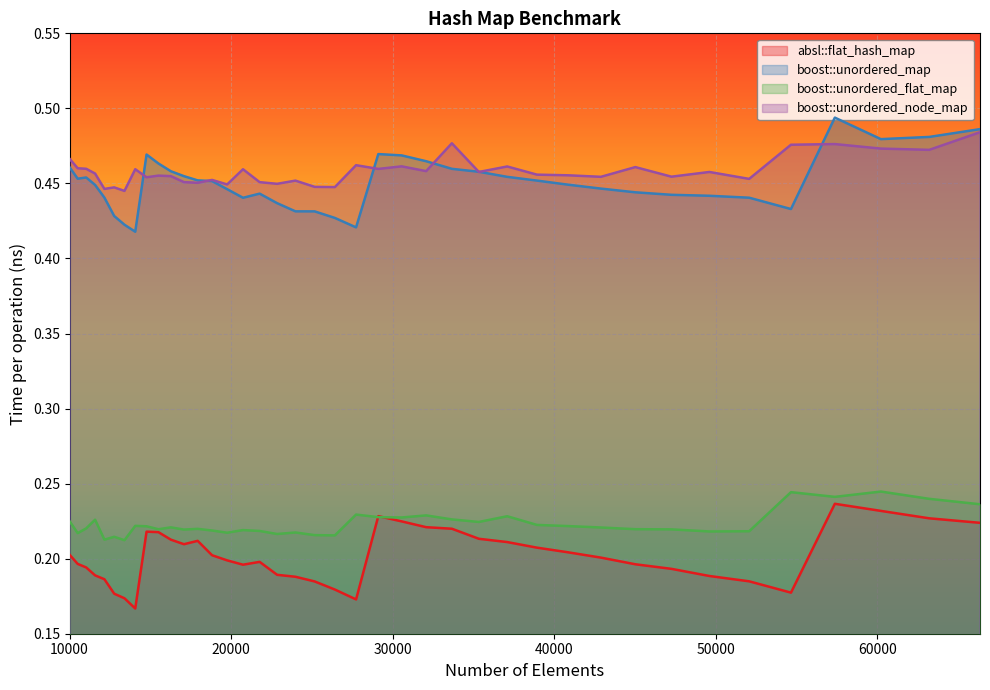

How many distinct data groups are displayed?

4